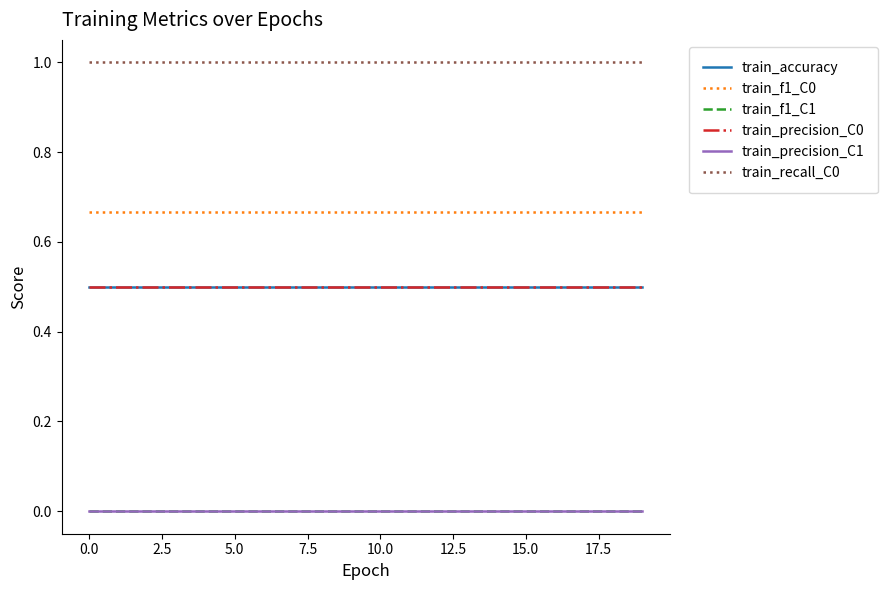

Does the chart display data point markers on the line(s)?

No